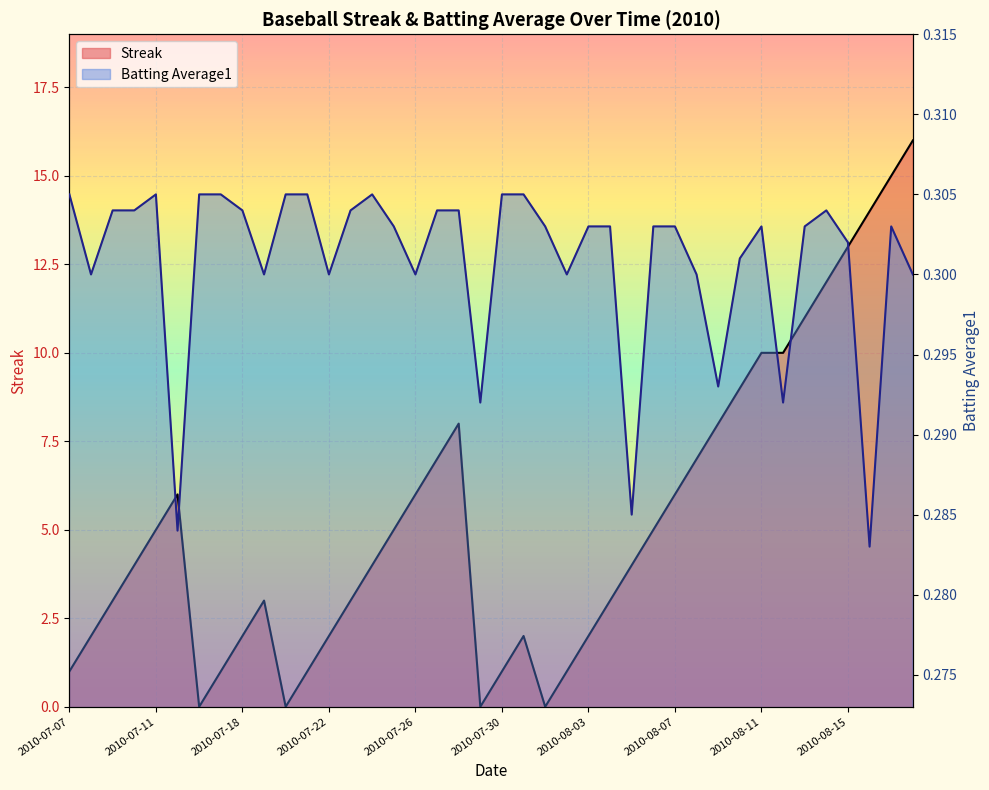

What position from the right is 2010-07-26?

24